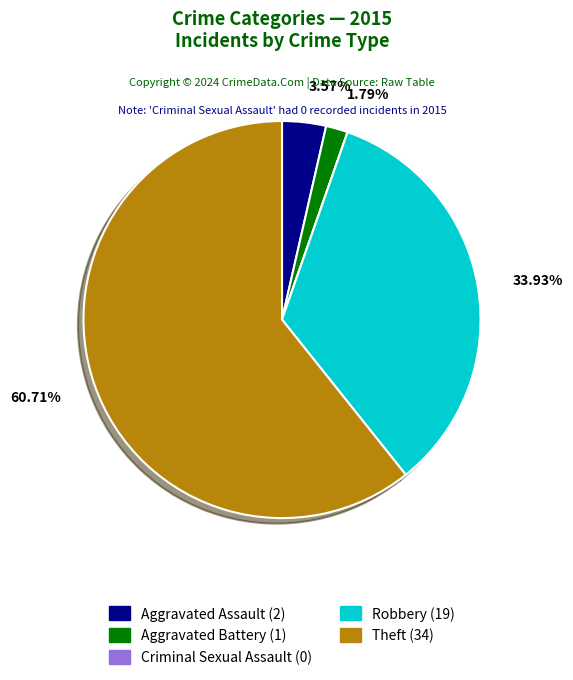

What is the total percentage of Aggravated Assault and Robbery?

37.5%